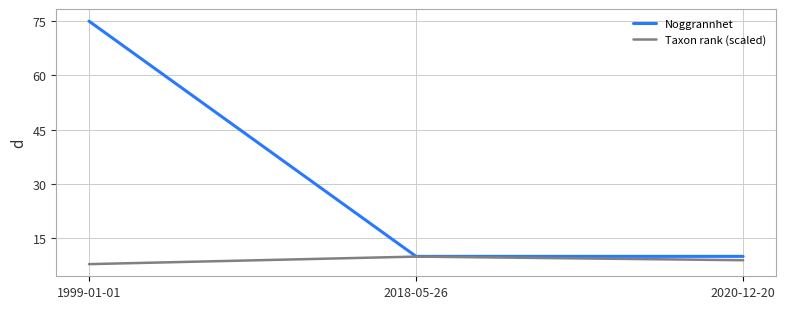

At which category is the sum across all series the highest?

1999-01-01